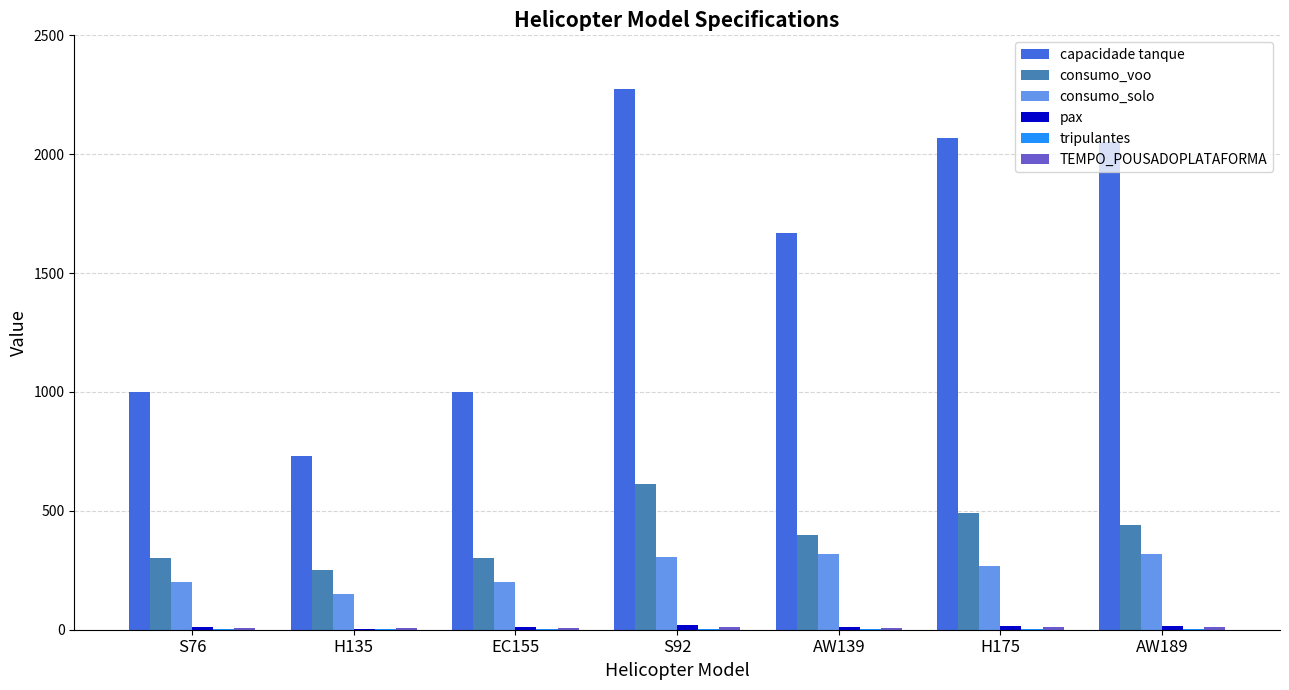

Which label corresponds to the largest value in the chart?

S92